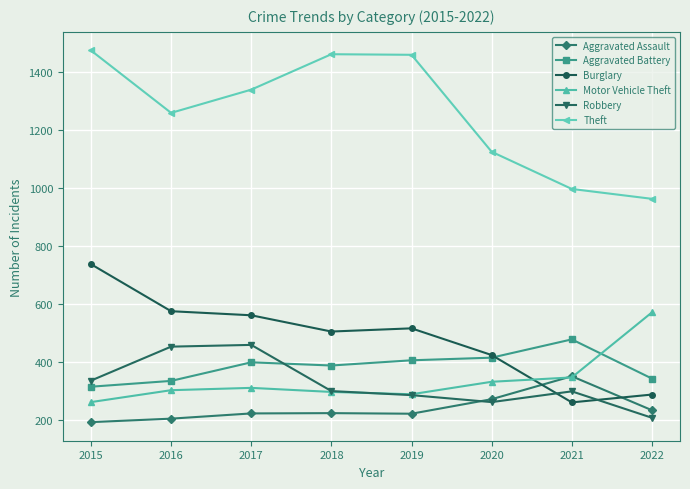

In Theft, how many points are lower than both neighbors (excluding endpoints)?

1